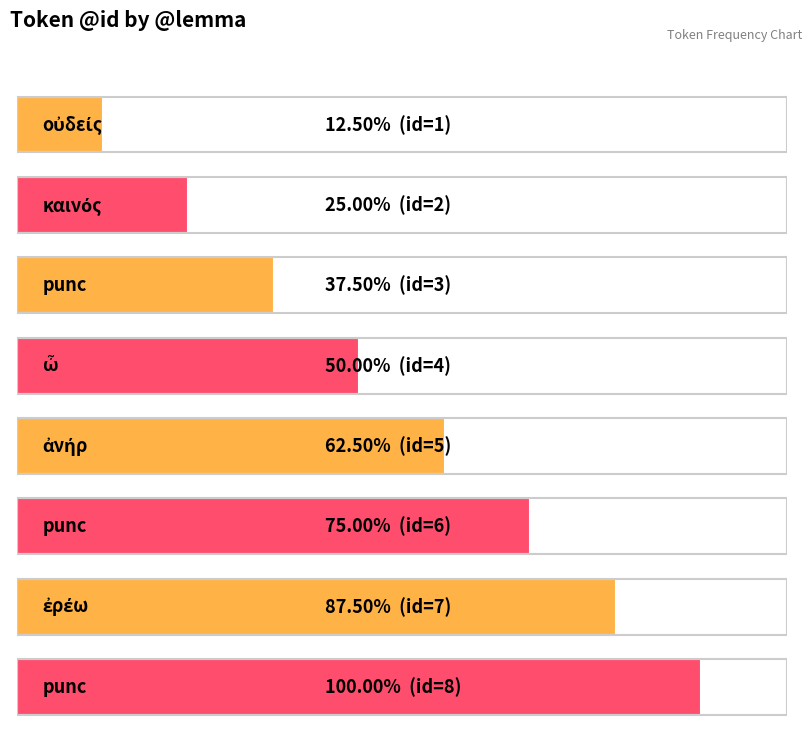

What is the greatest value displayed?

8